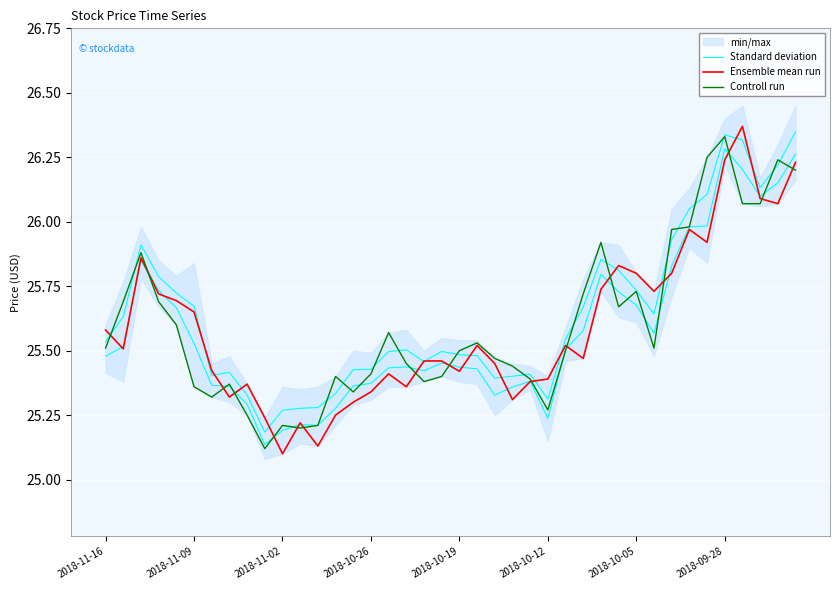

What is the average value of the Standard deviation series?

25.6